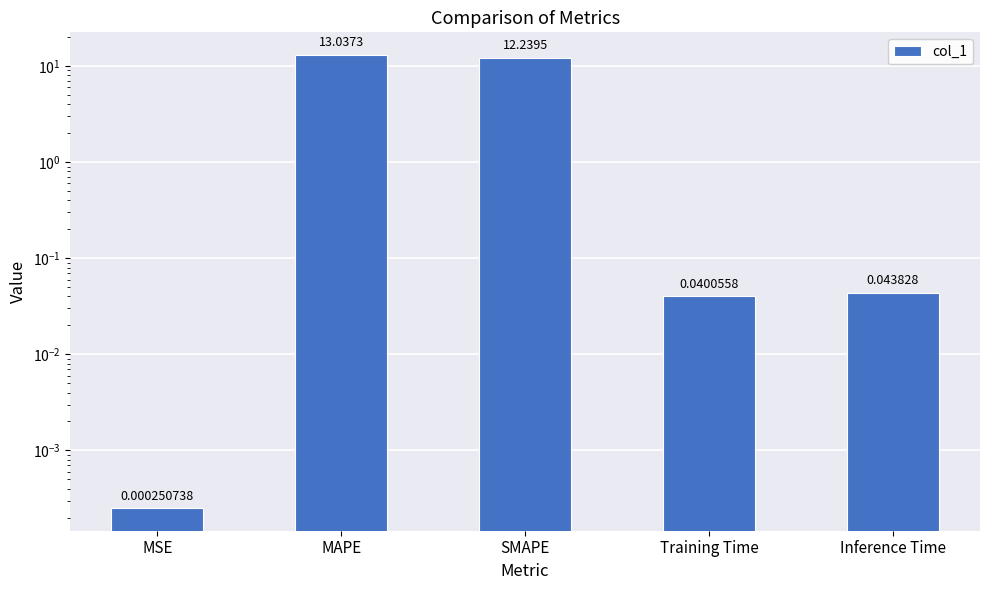

Rank the categories by value from lowest to highest.

MSE, Training Time, Inference Time, SMAPE, MAPE